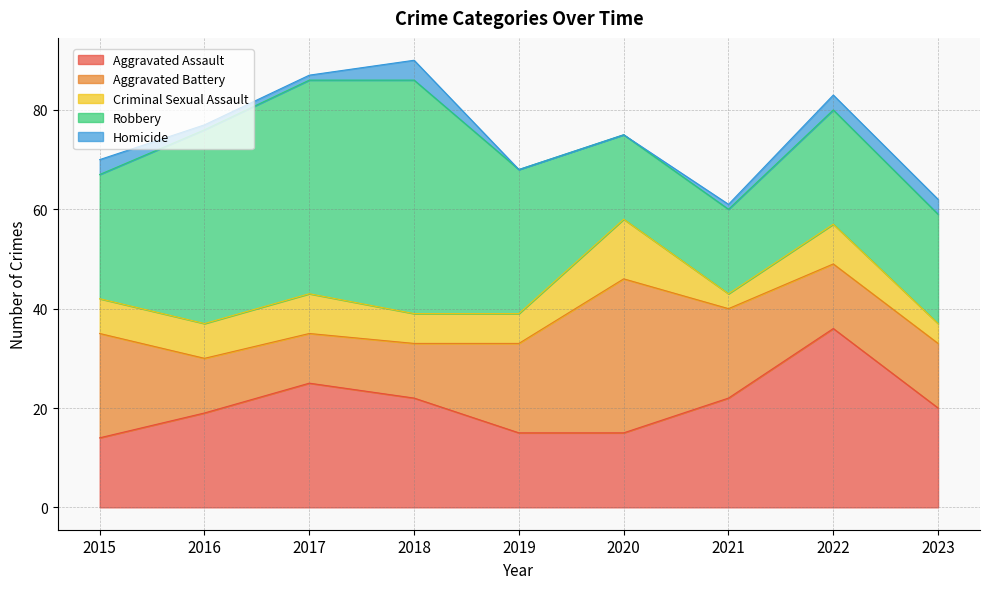

What is the maximum value for Aggravated Assault?

36